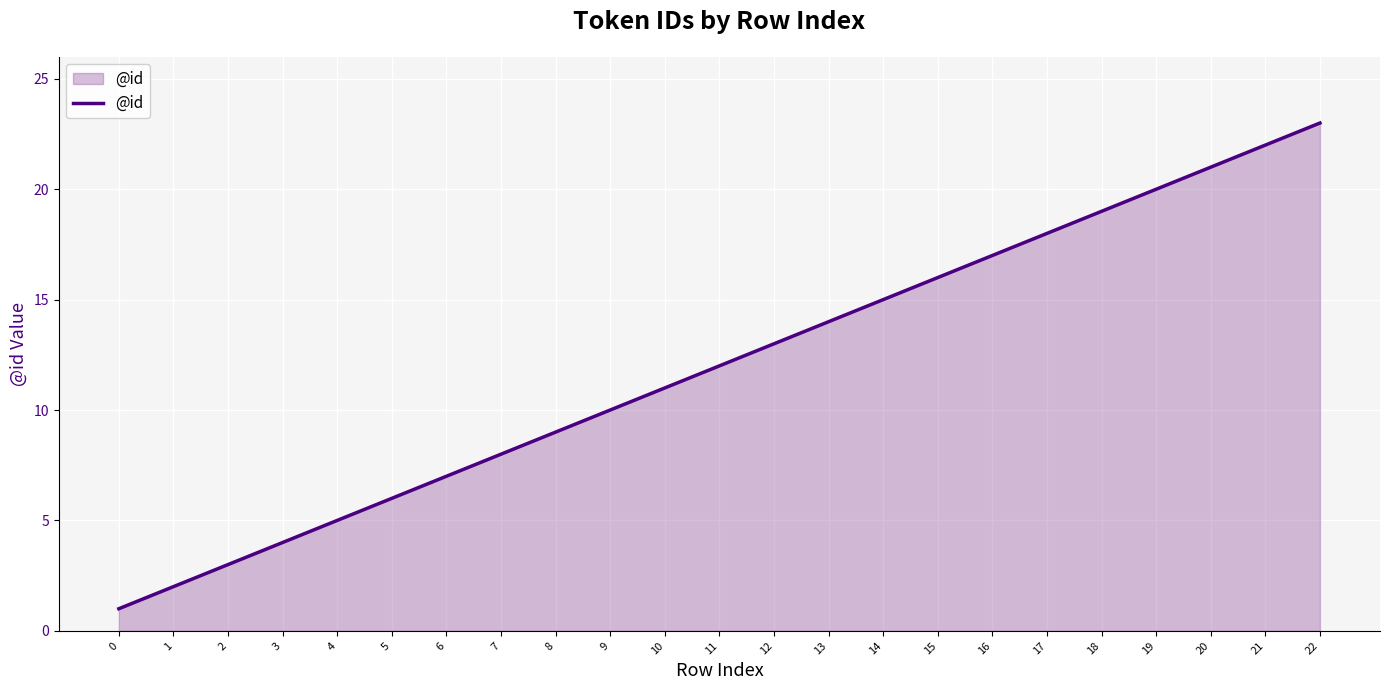

The chart shows a value of 1 at 0. True or false?

True